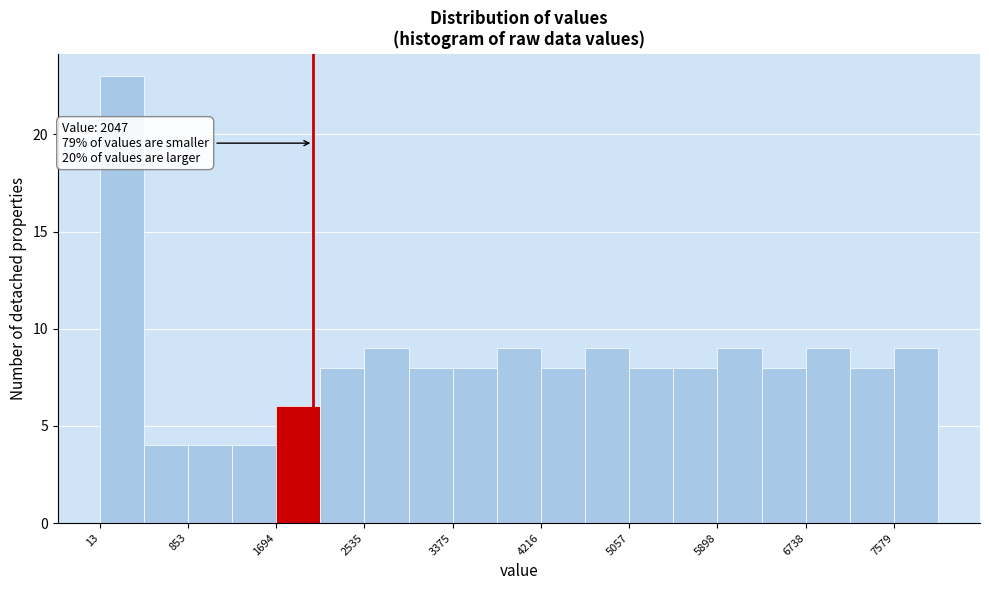

Over which range of the x-axis is the bar tallest?

0 to 400